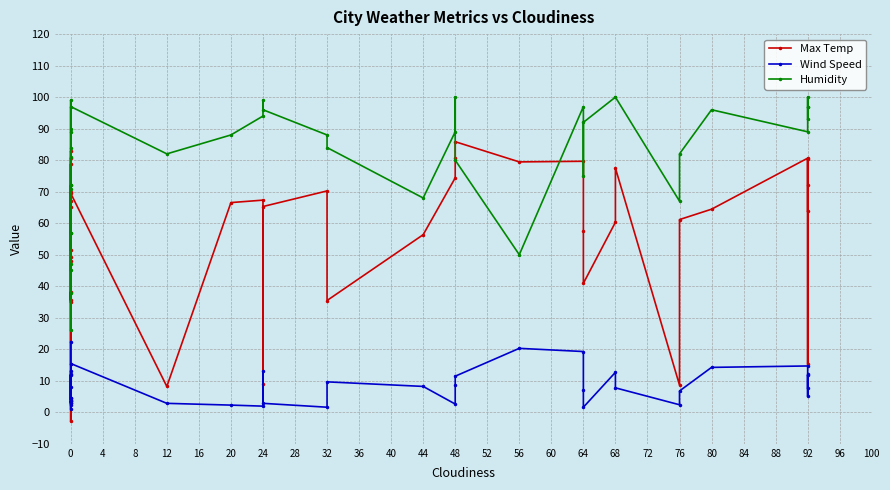

Between 0 and 68, which series saw the biggest shift?

Humidity